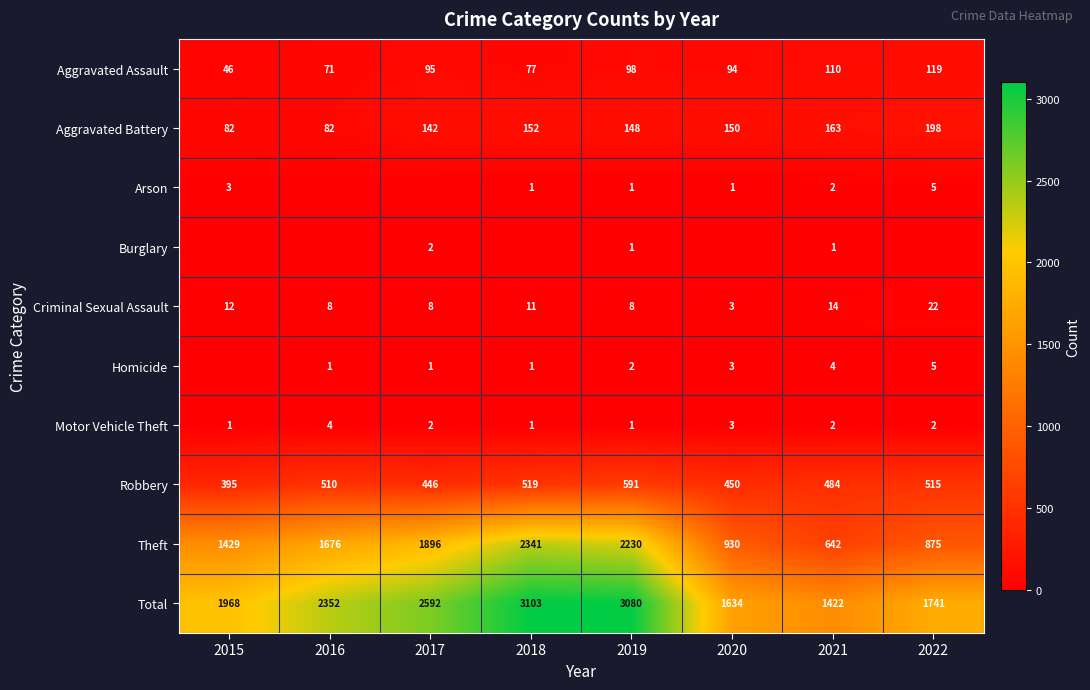

What is the difference between the maximum and minimum values in the Aggravated Assault series?

73